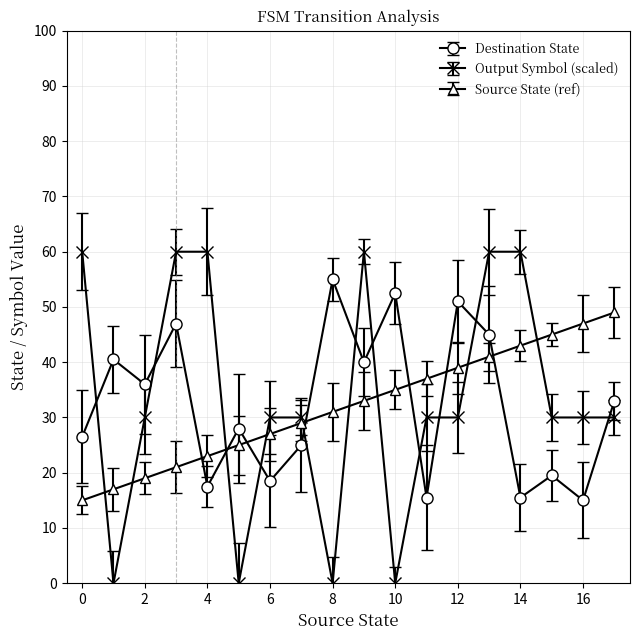

List the series in order of their peak value, lowest first.

Source State (ref), Destination State, Output Symbol (scaled)